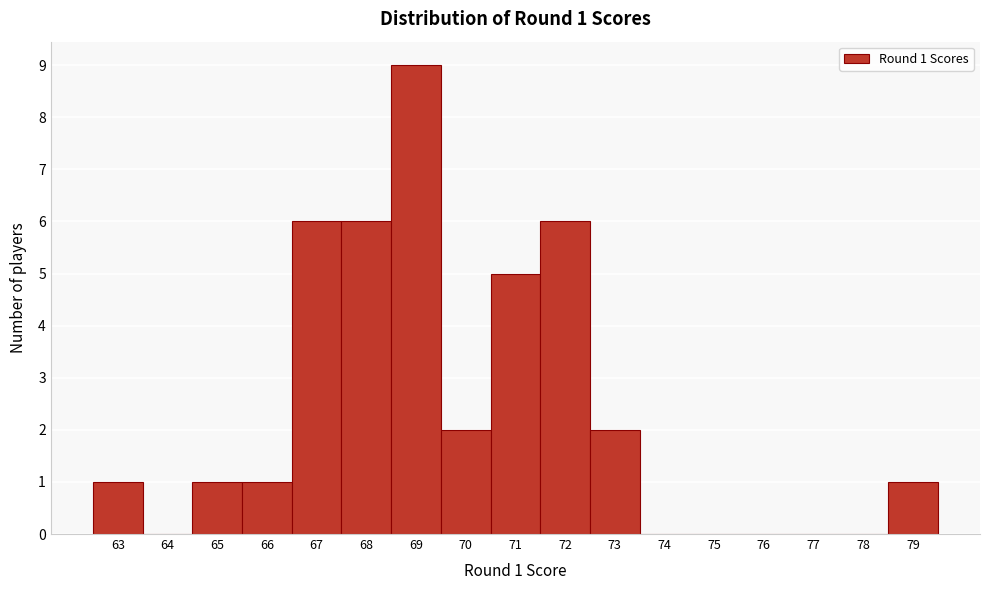

Which range on the x-axis has the tallest bar?

68.5 to 69.5